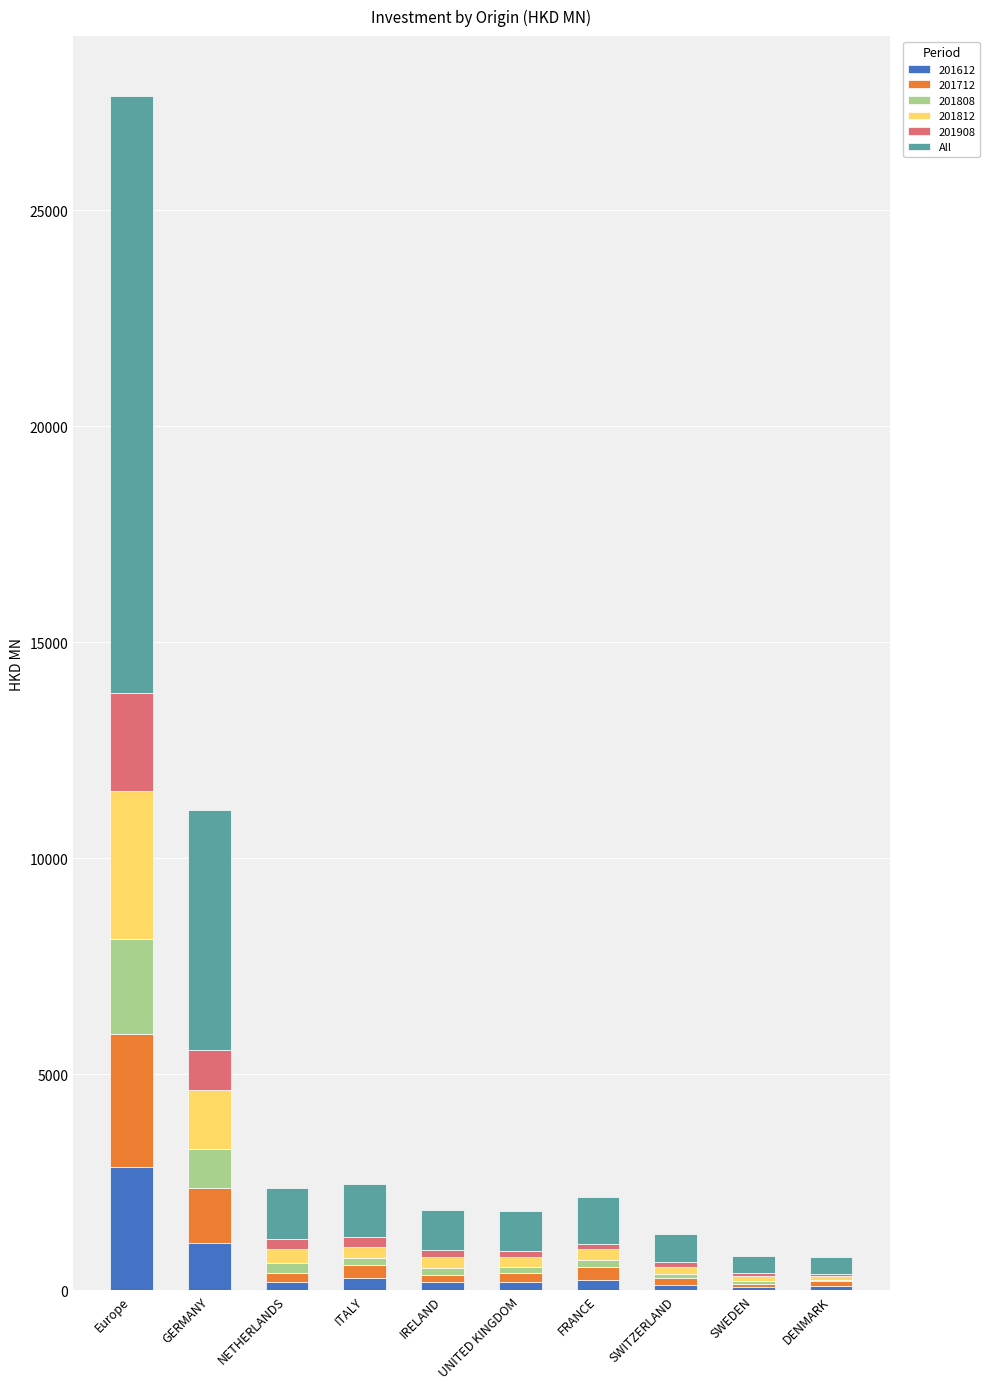

At which category is the sum across all series the highest?

Europe